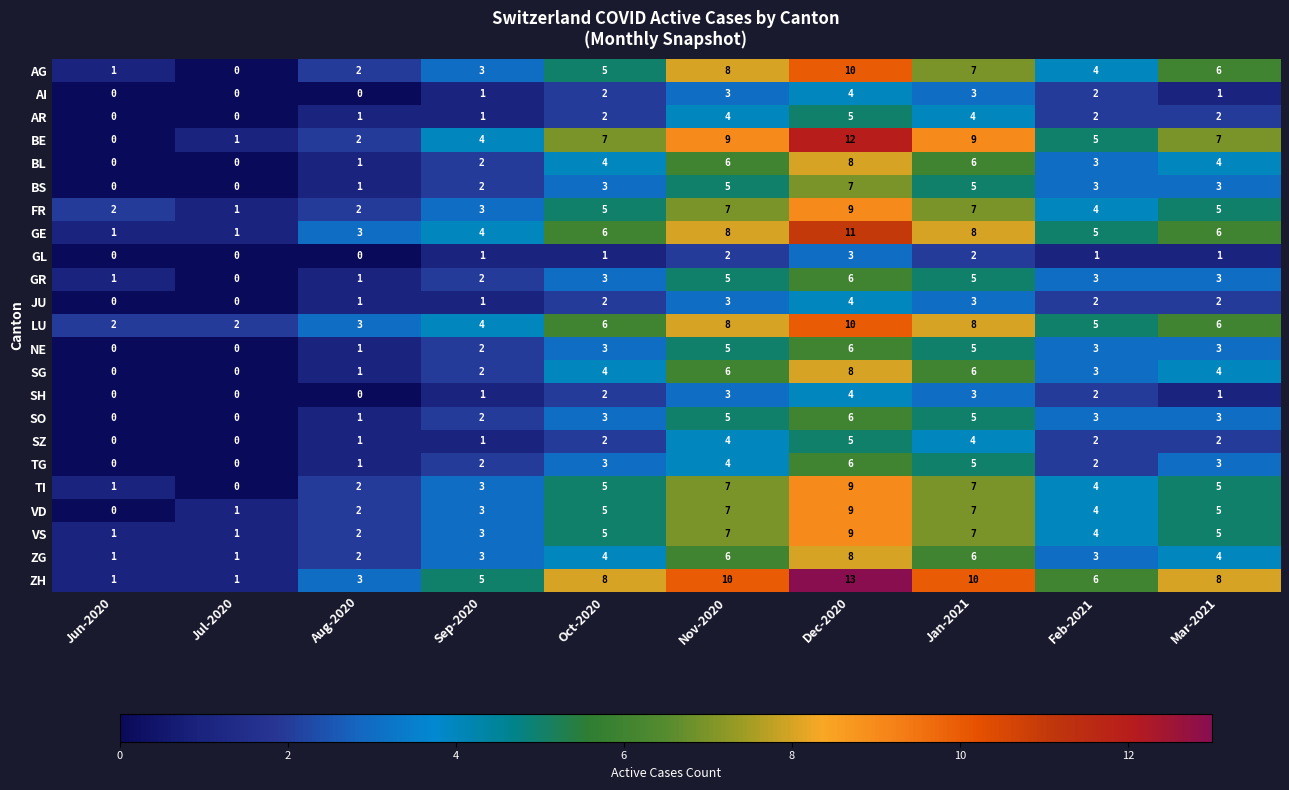

What is the difference between the highest and lowest values at Aug-2020?

3